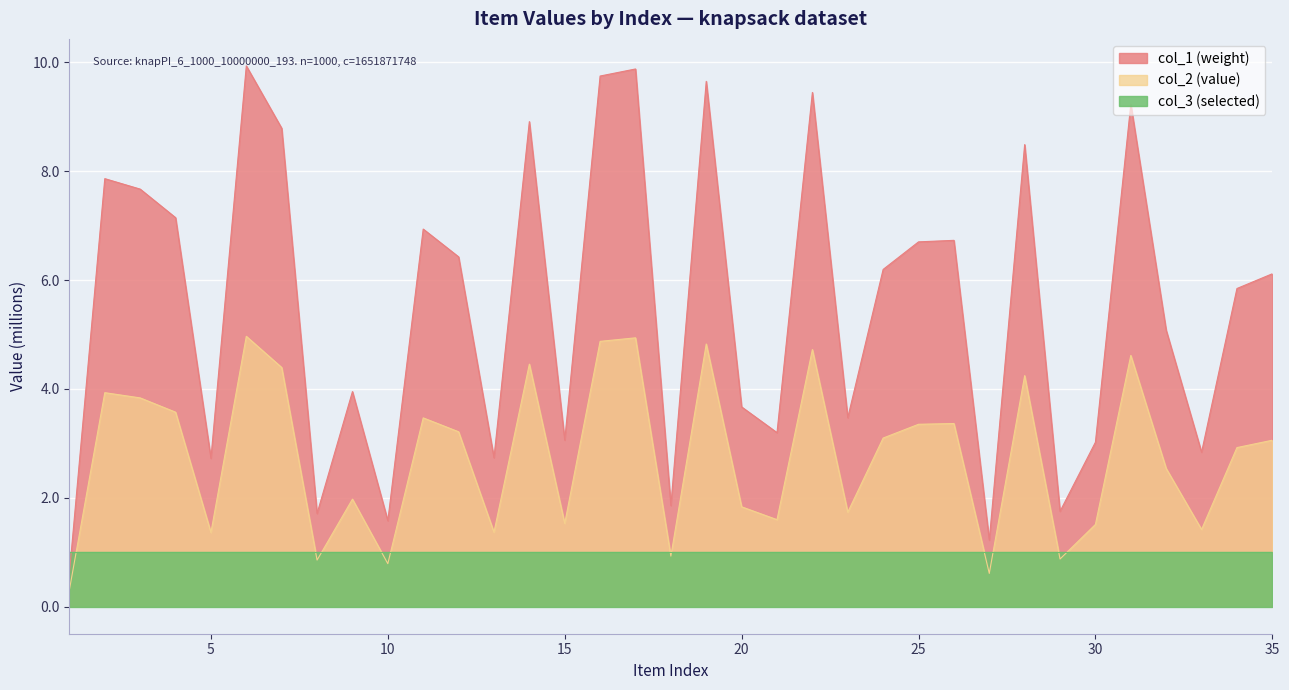

Where is col_2 nearest to the value 2?

9